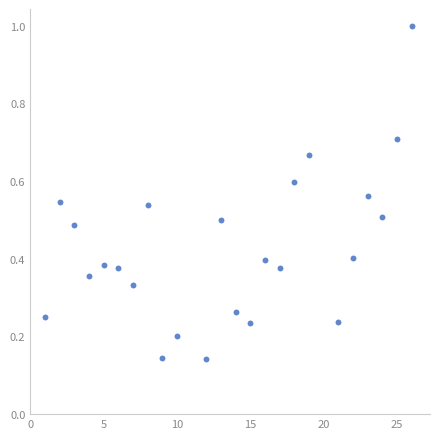

What is the range of Y values (max minus min)?

0.9